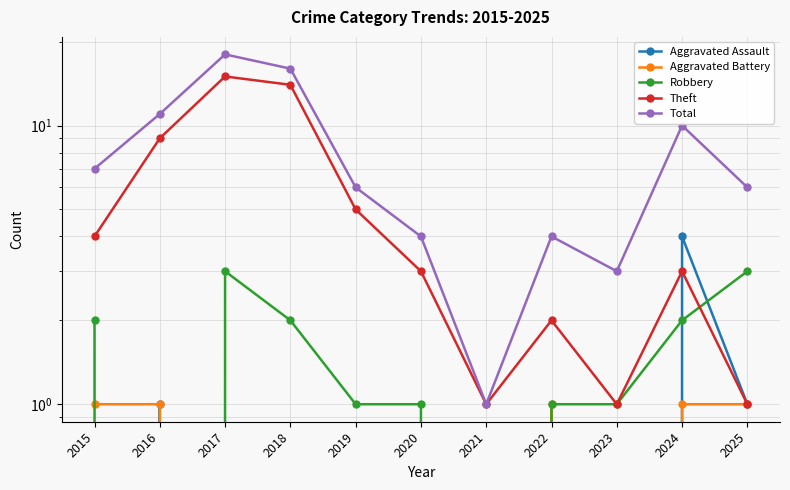

Is it true that Theft equals 3 at 2020?

True